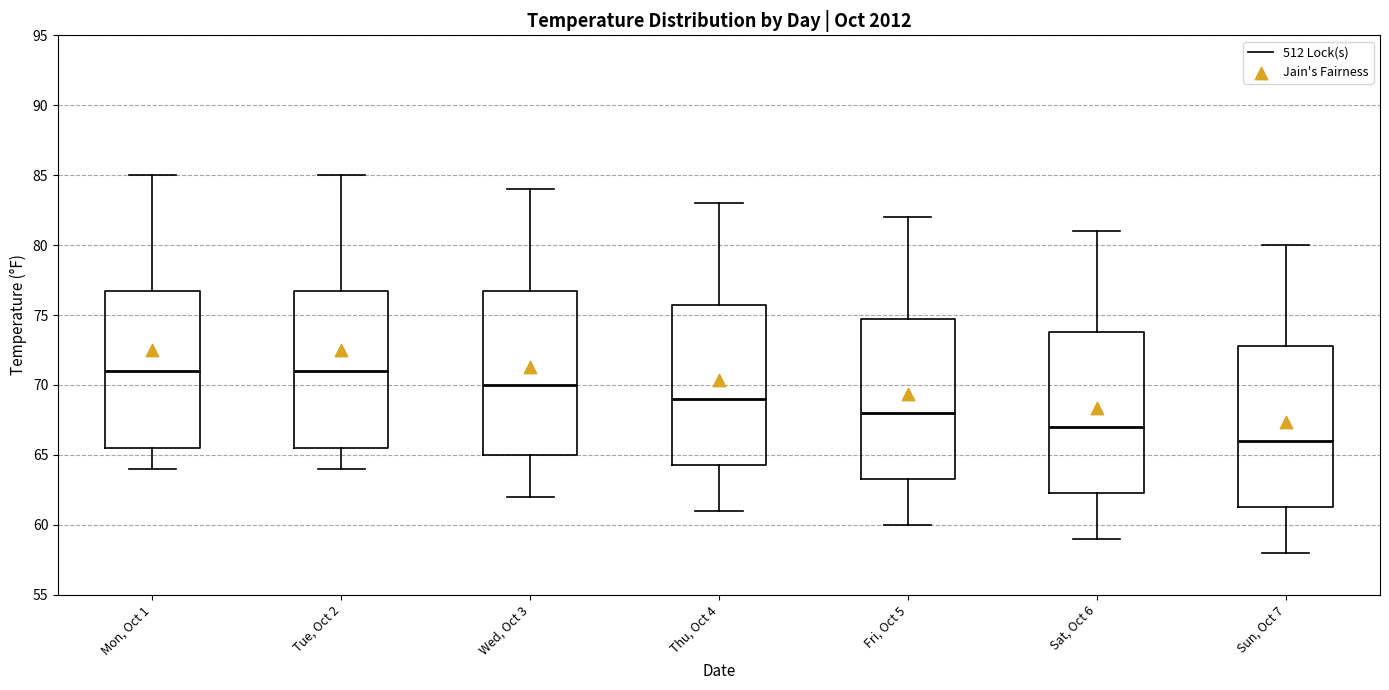

Where does the lower whisker of the box for Tue, Oct 2 end on the y-axis? The values are not printed on the chart, so give them approximately, as read against the axis.

64.0